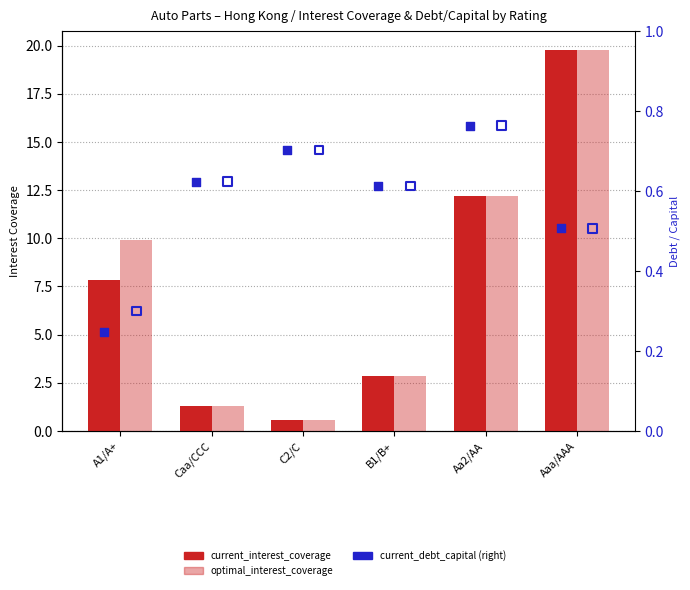

Which series reaches the minimum Y coordinate?

current_debt_capital